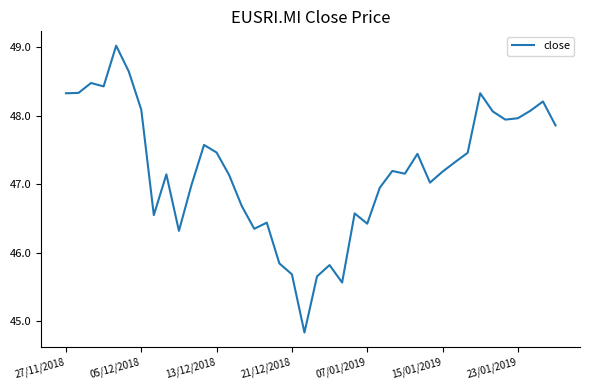

What is the smallest value displayed?

44.8